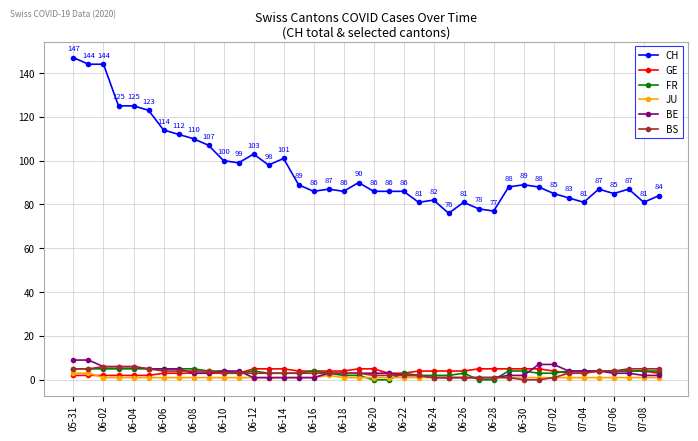

True or false: FR and CH cross at least once.

False